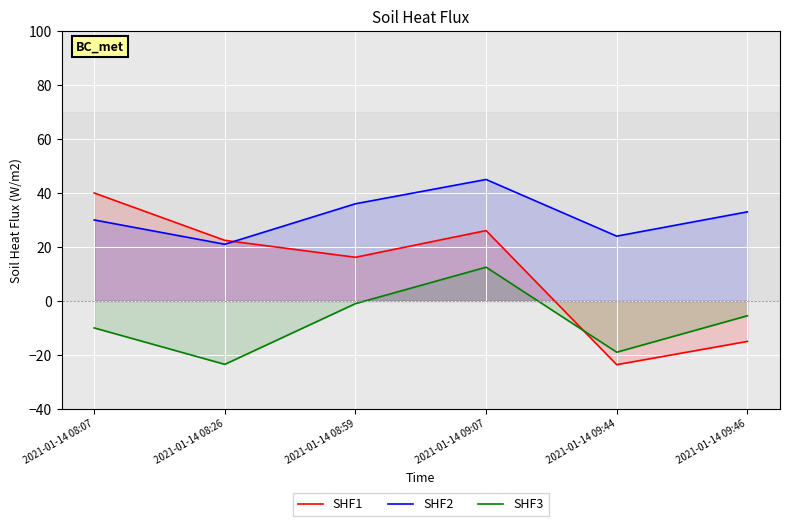

Reading left to right, what are all the values shown in this chart?

SHF1: 40.0	22.4	16.2	26.1	-23.6	-15.0
SHF2: 30.0	21.0	36.0	45.0	24.0	33.0
SHF3: -10.0	-23.5	-1.0	12.5	-19.0	-5.5